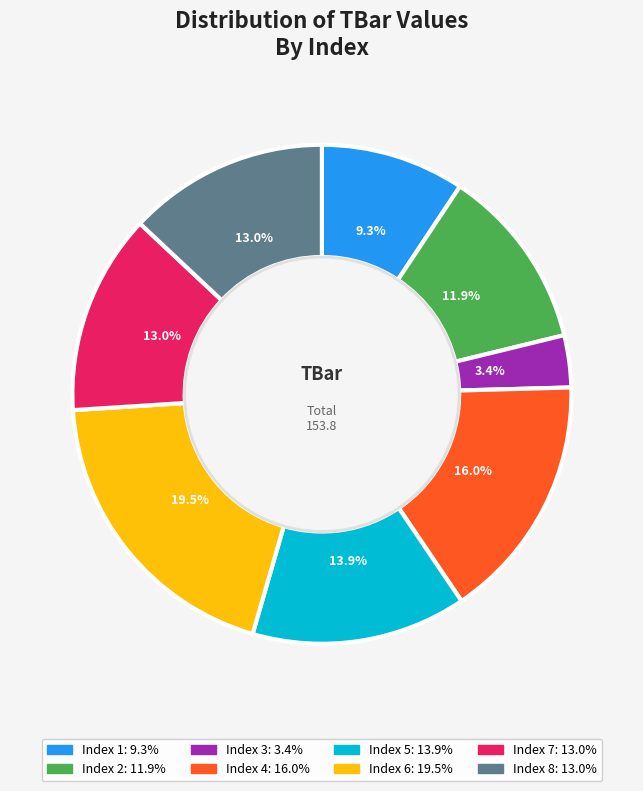

Does any single category account for the majority?

No